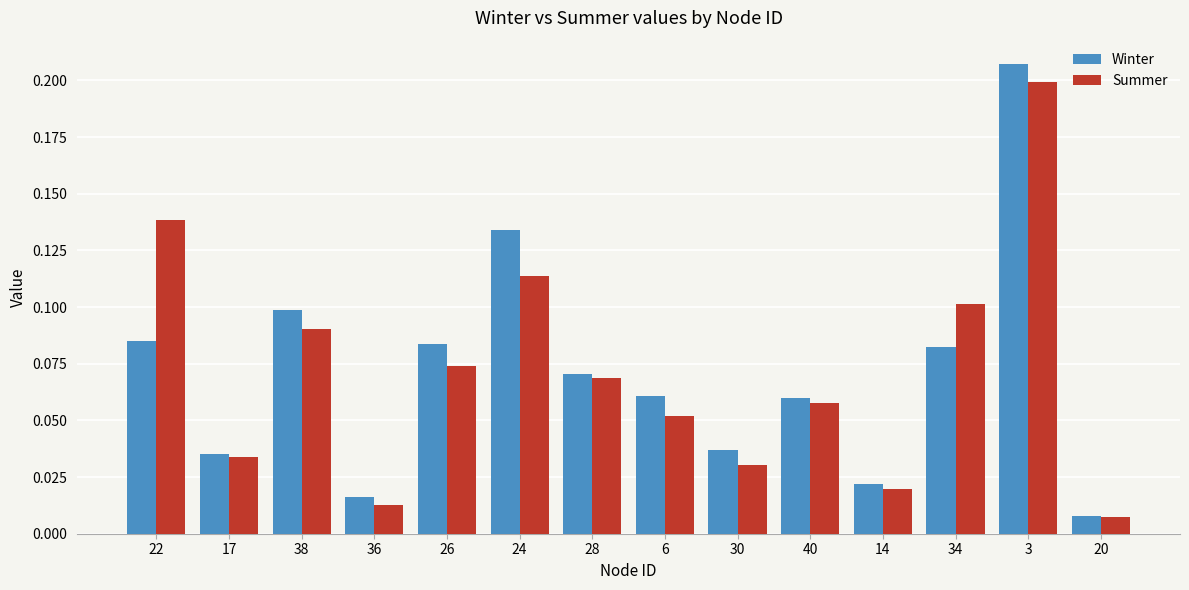

Is it true that Summer equals 0.0 at 40?

False